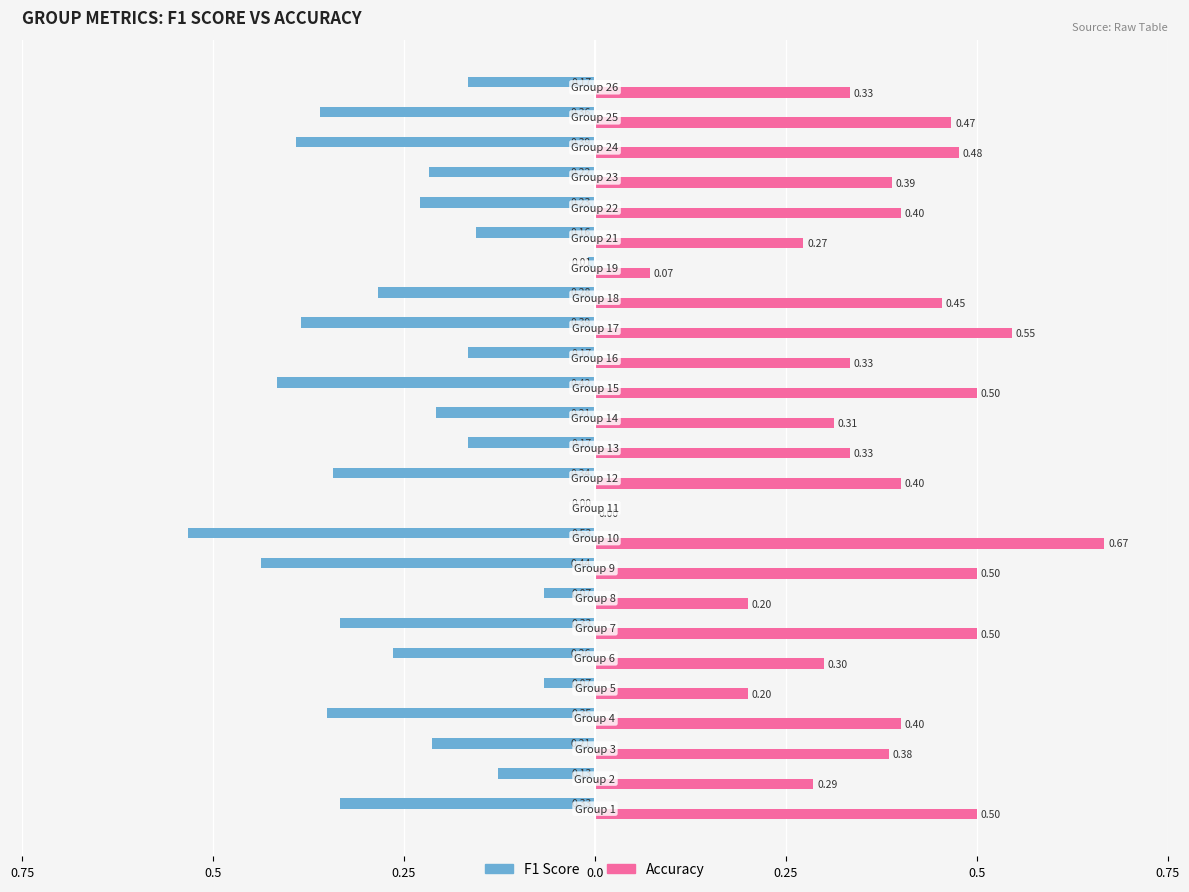

Is it true that f1 equals -0.1 at 0.25?

False